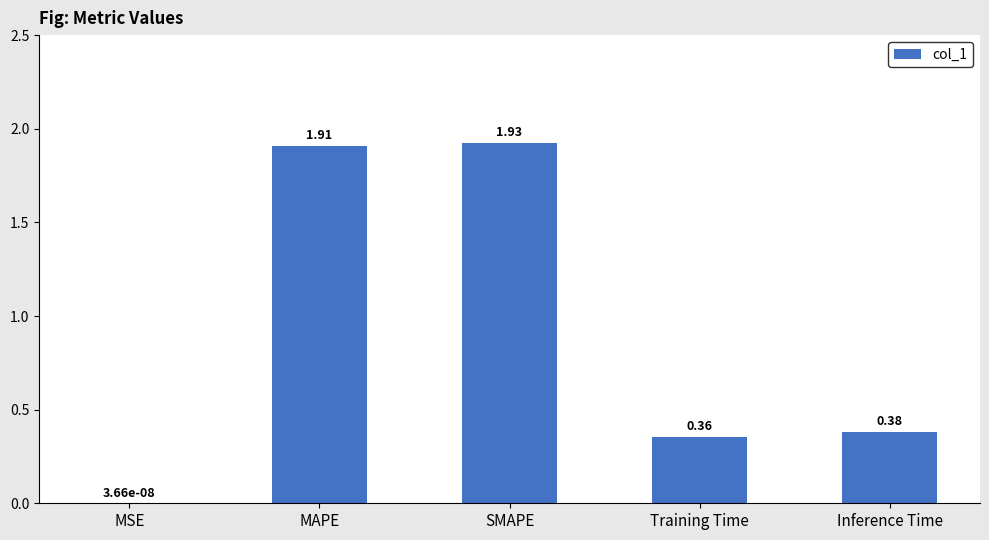

Is it true that the value at Training Time is 0.2?

False